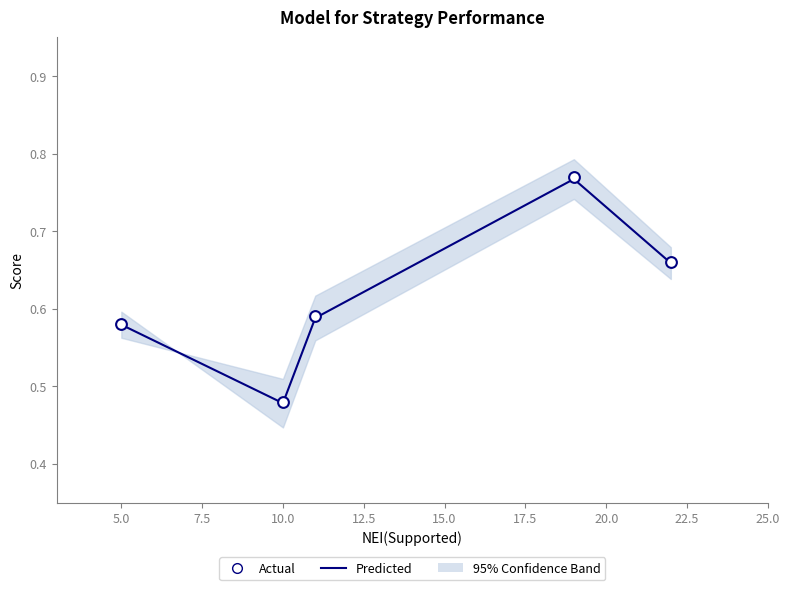

Which series reaches the minimum Y coordinate?

Predicted